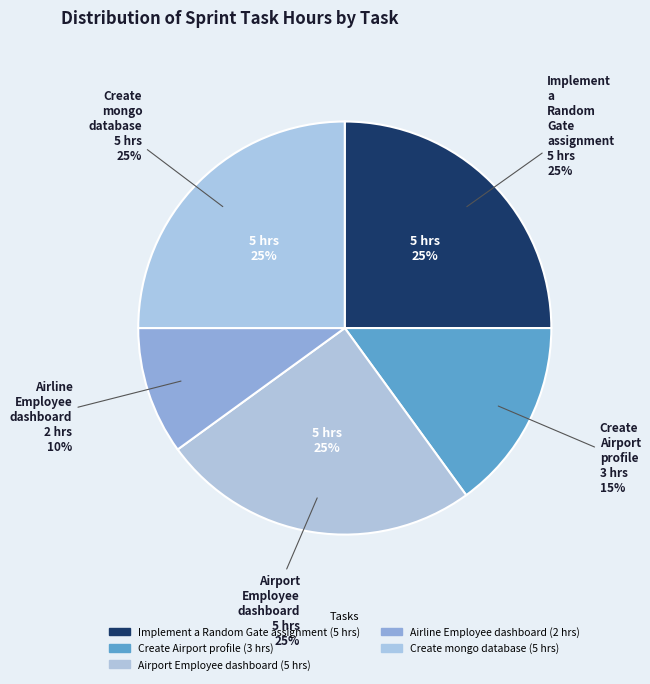

To the nearest percent, what portion does Create mongo database represent?

25%